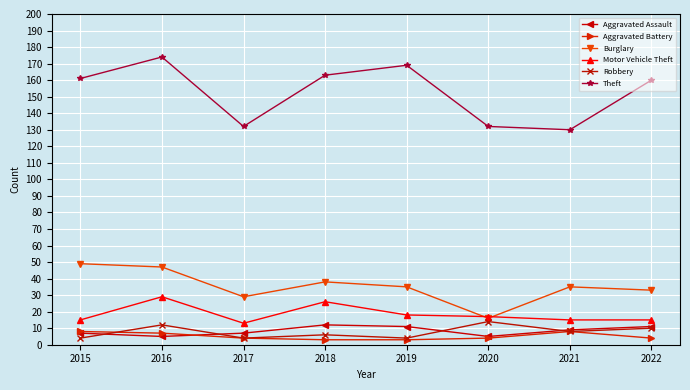

What is the difference between the Robbery values at 2017 and 2016?

8